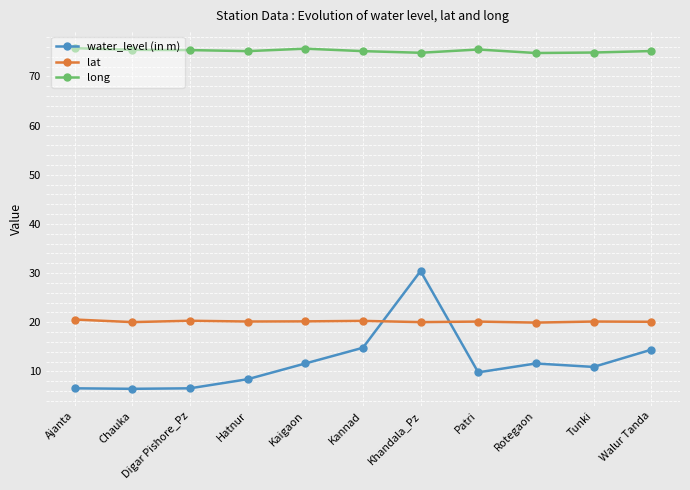

What are all the series names shown in the legend?

water_level (in m), lat, long